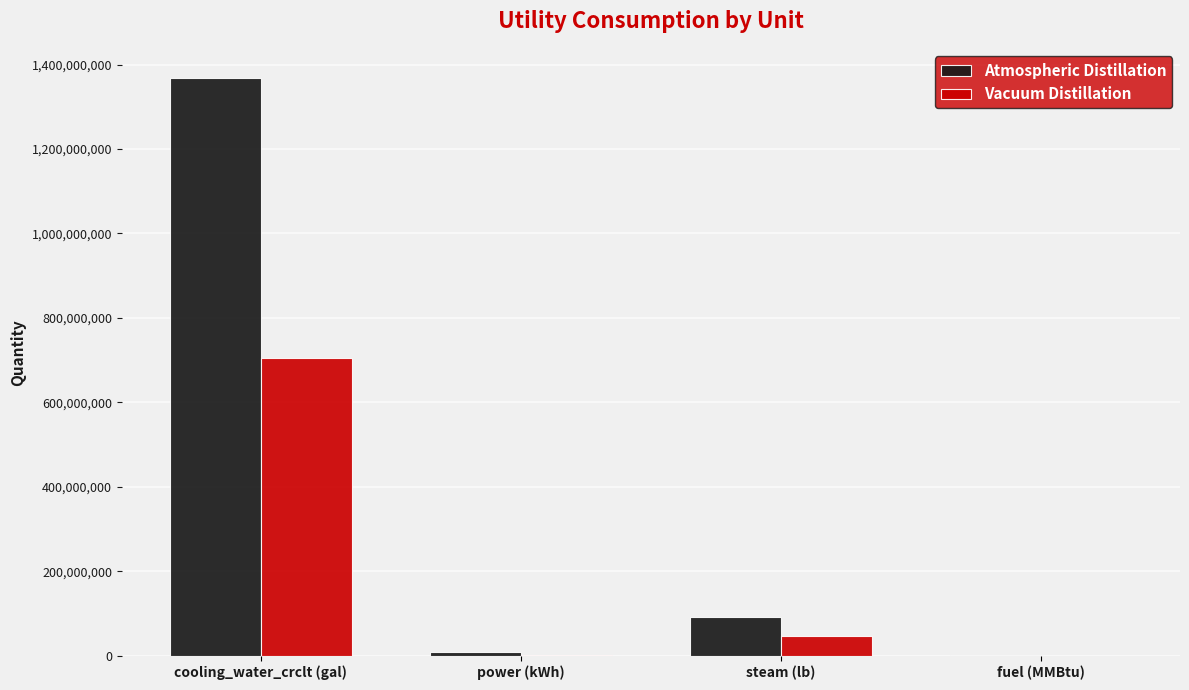

What is the highest value of the Atmospheric Distillation series?

1368750000.0